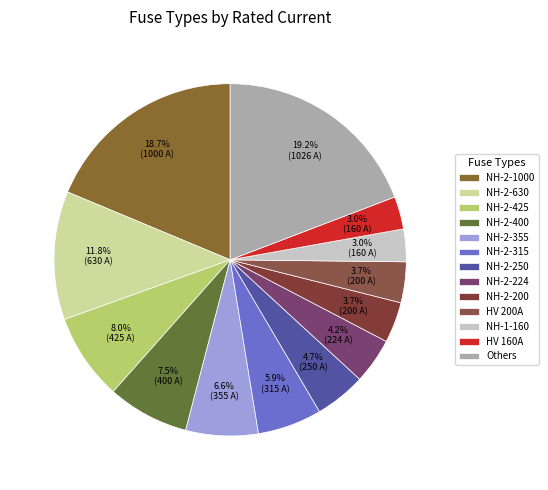

Count the number of slices in the pie.

13